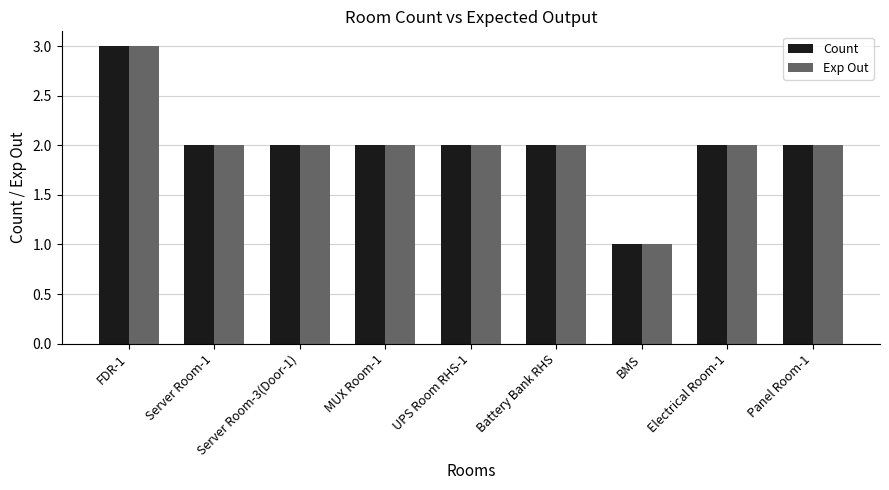

What is the sum of all Exp Out values?

18